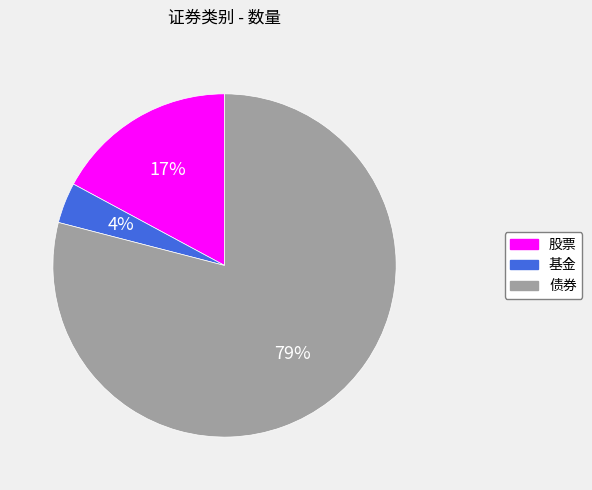

Is the sum of 基金 and 债券 greater than half?

Yes